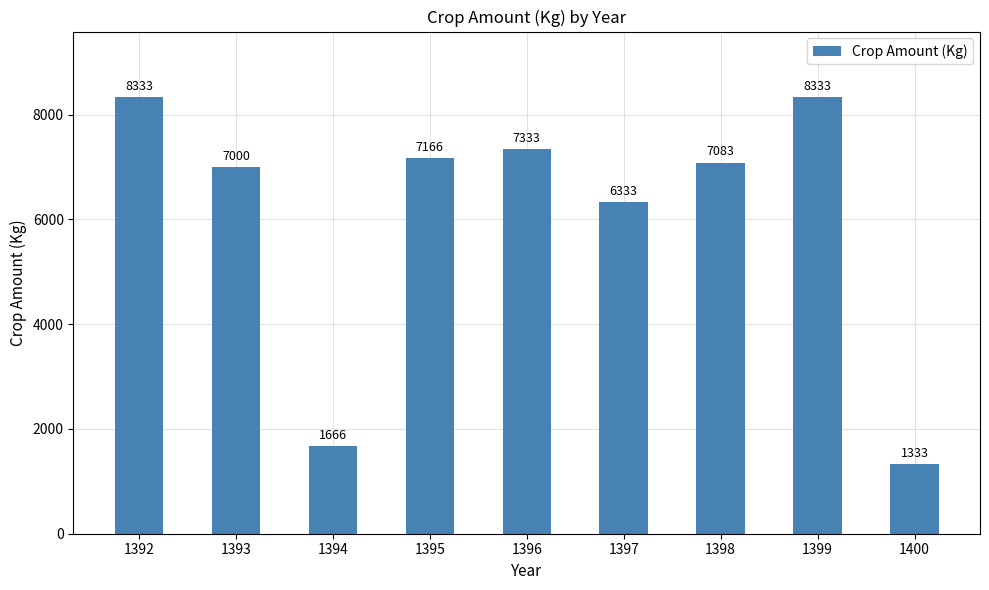

The value at 1396 is 4349. True or false?

False